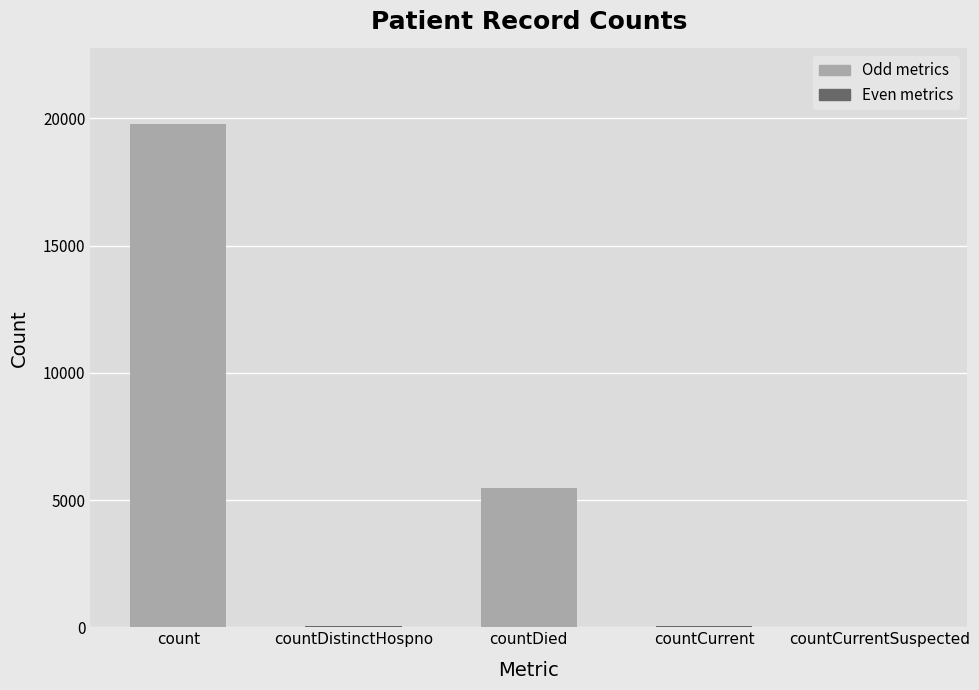

Count the number of categories in the chart.

5